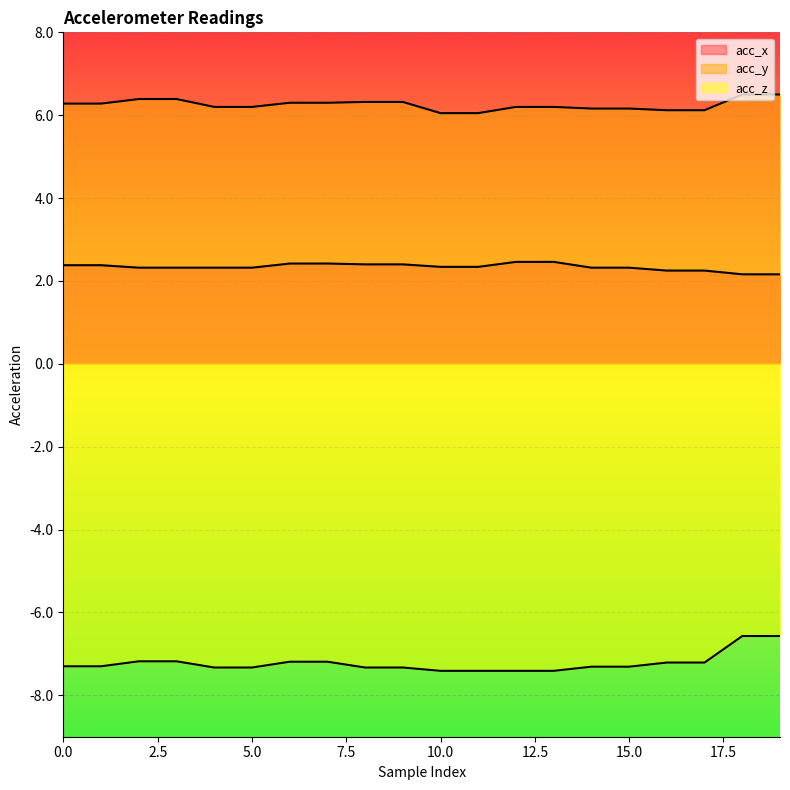

What is the value of the acc_z point at the 9th from the left?

-7.3